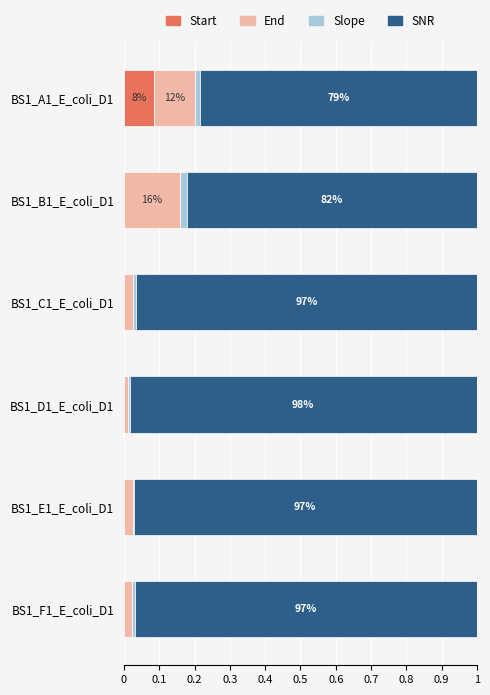

What are all the series names shown in the legend?

Start, End, Slope, SNR